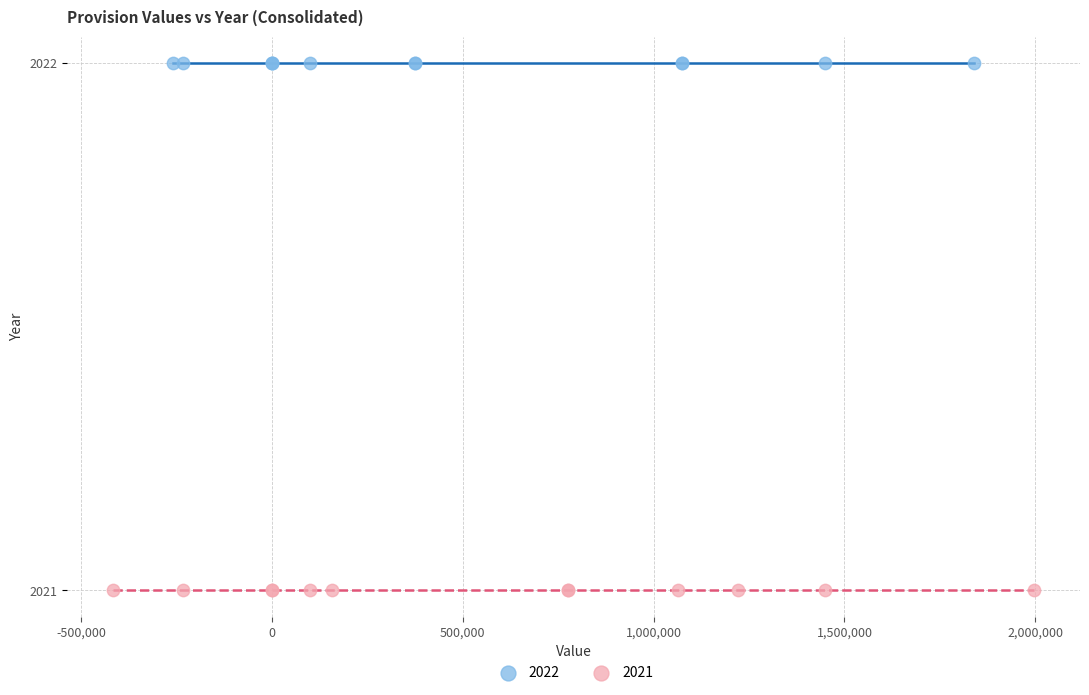

Which series reaches the maximum Y coordinate?

2022